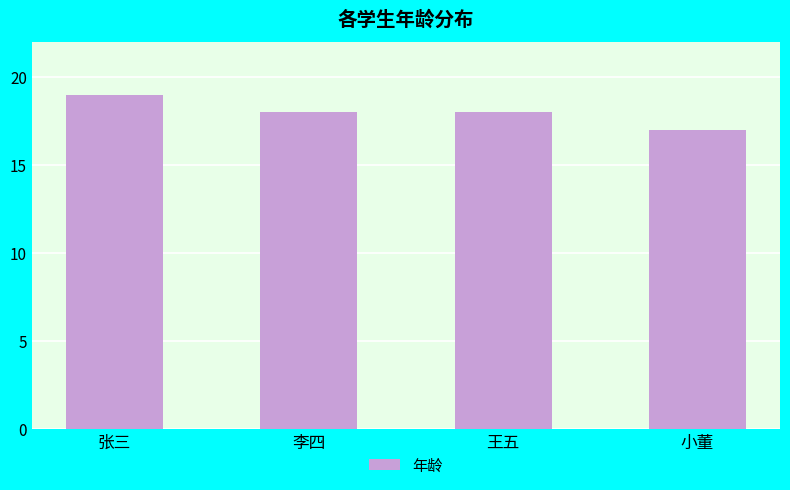

What is the label of the 1st bar from the right?

小董